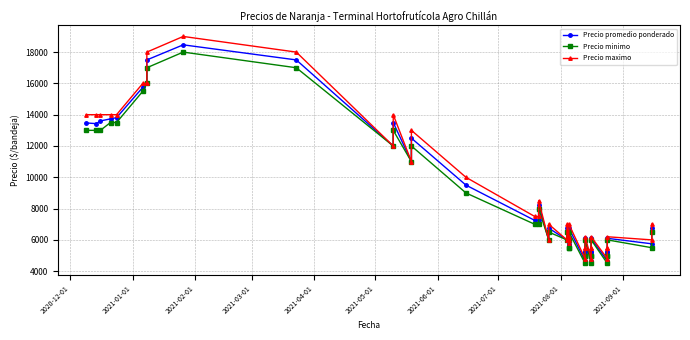

List the series in order of their peak value, lowest first.

Precio minimo, Precio promedio ponderado, Precio maximo